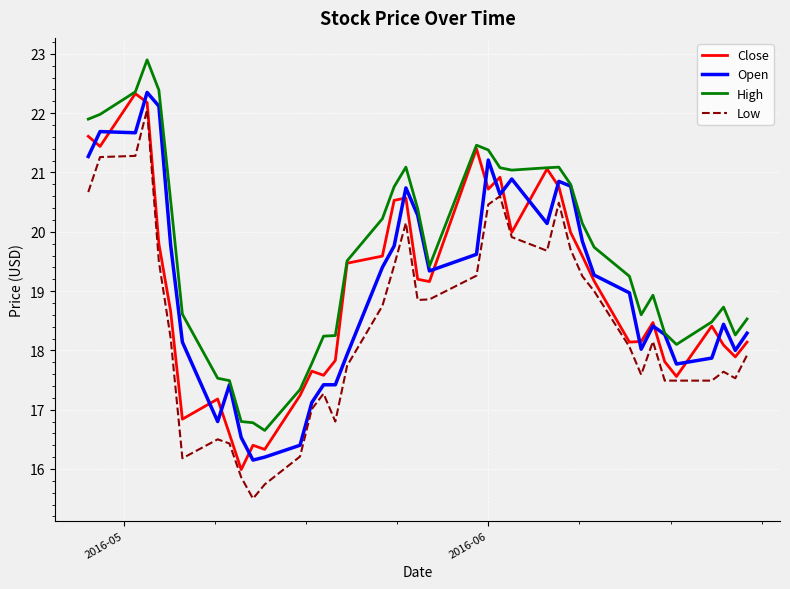

What is the minimum value shown in the chart?

15.5